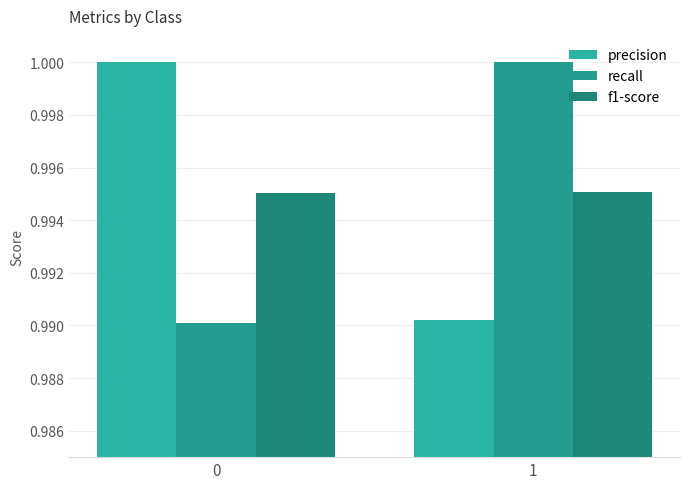

Which series has the largest range (max minus min)?

recall